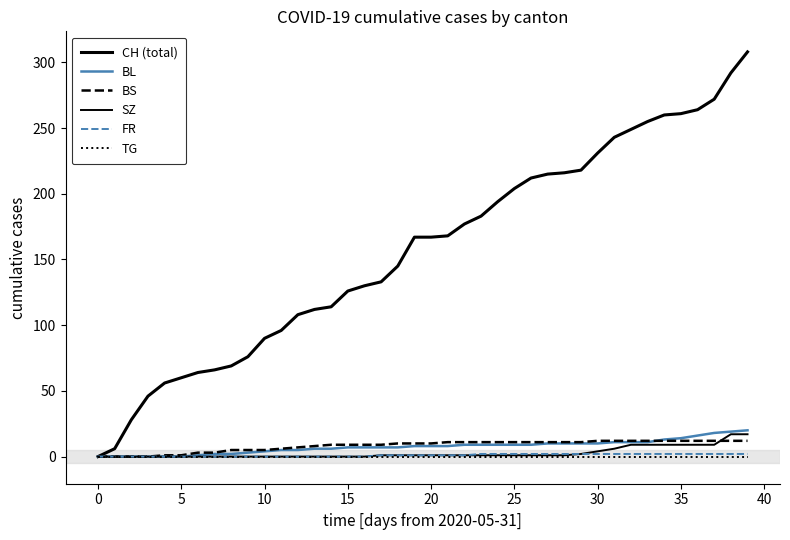

How many lines are shown in the chart?

6